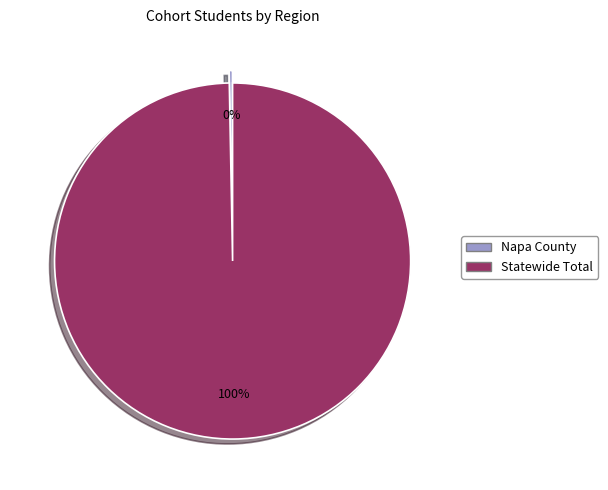

To the nearest percent, what is the combined percentage of Napa County and Statewide Total?

100%